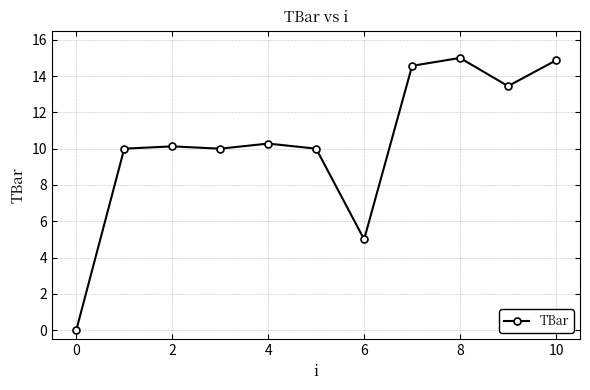

How many series are shown in this chart?

1